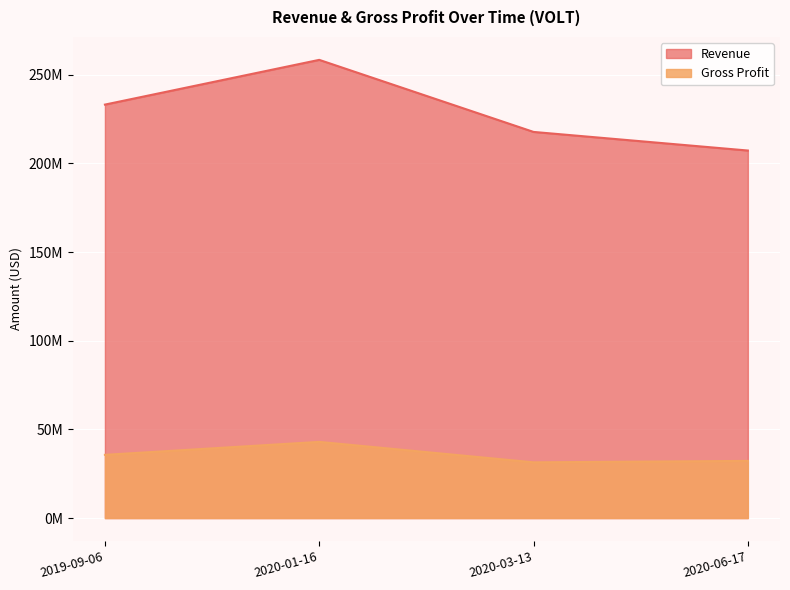

True or false: Gross Profit and Revenue cross at least once.

False